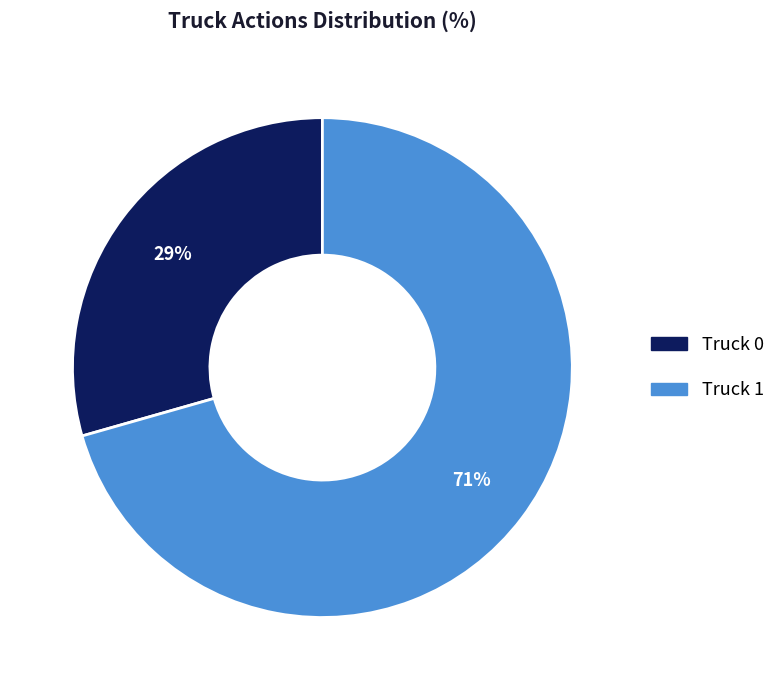

Do Truck 1 and Truck 0 together represent more than half of the pie?

Yes